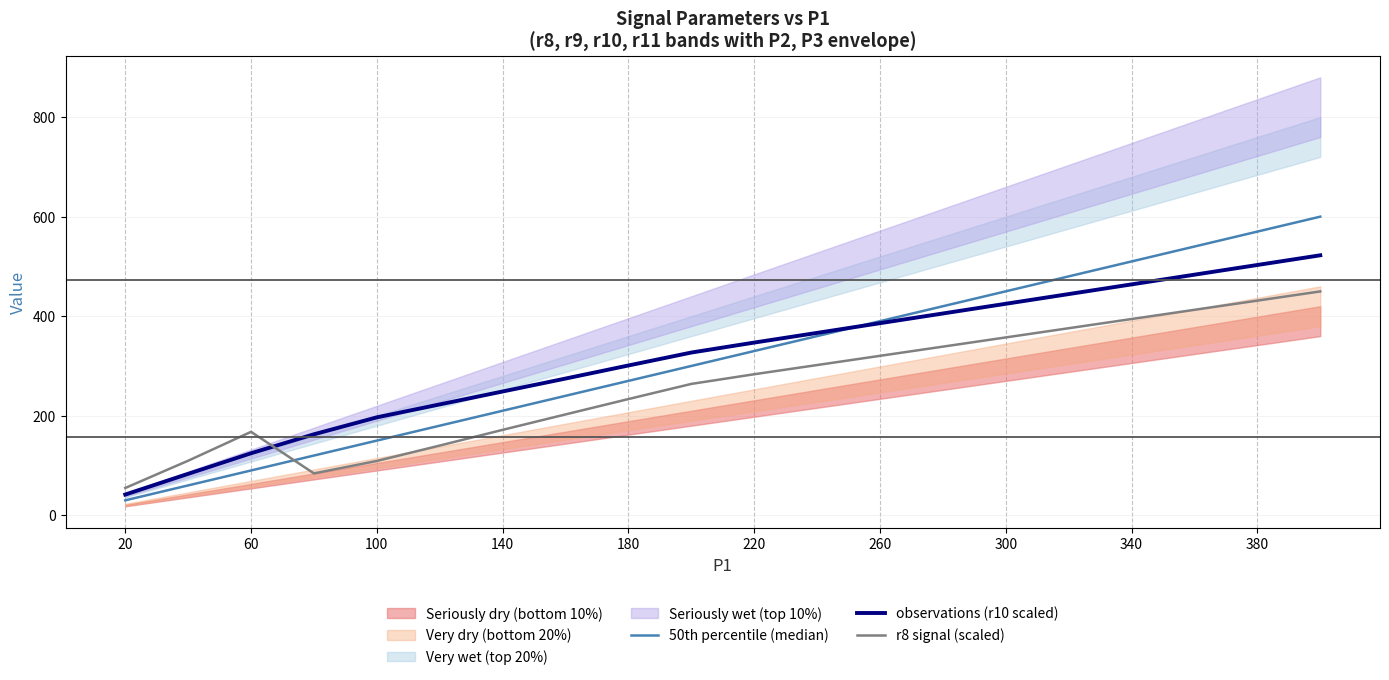

What value does the 50th percentile (median) series have at 220?

330.0